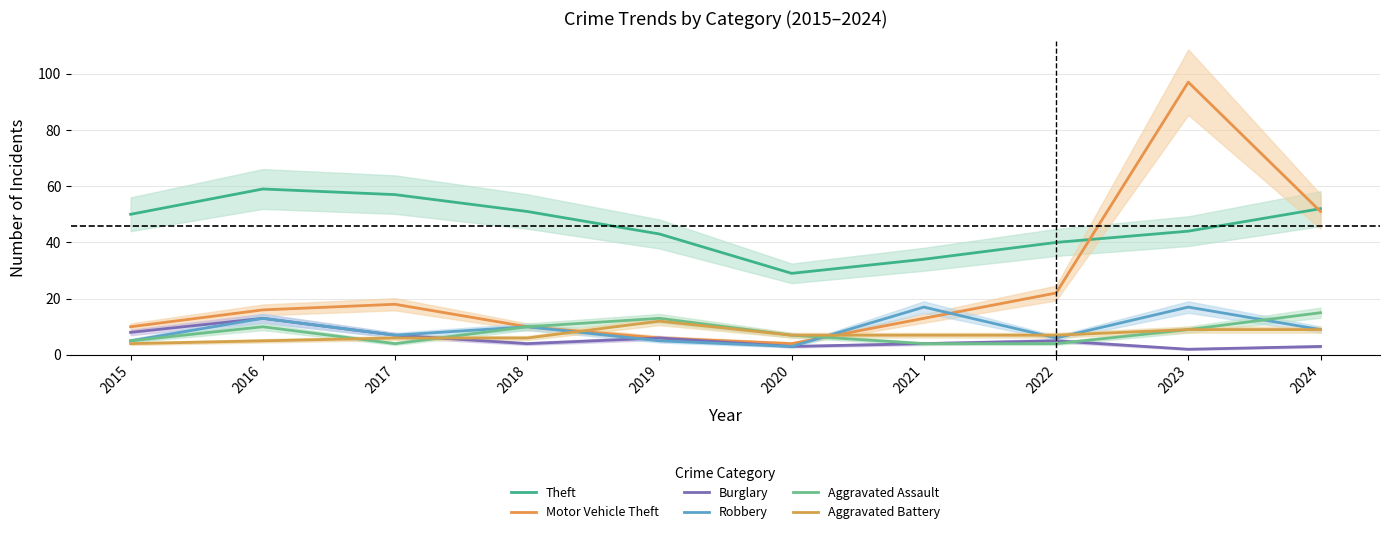

Which label corresponds to the smallest value in the chart?

2023